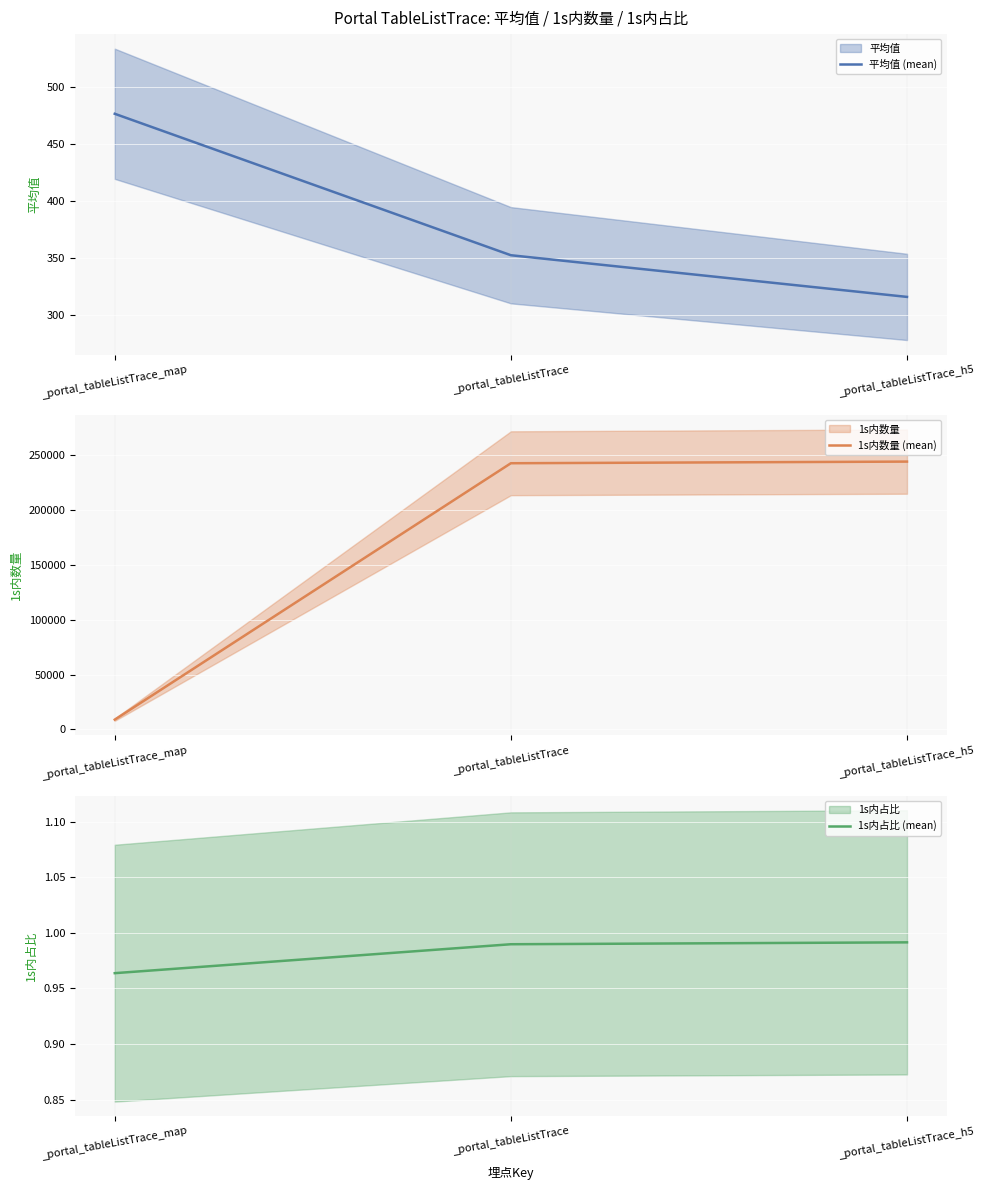

What is the highest value of the 平均值 (mean) series?

476.3